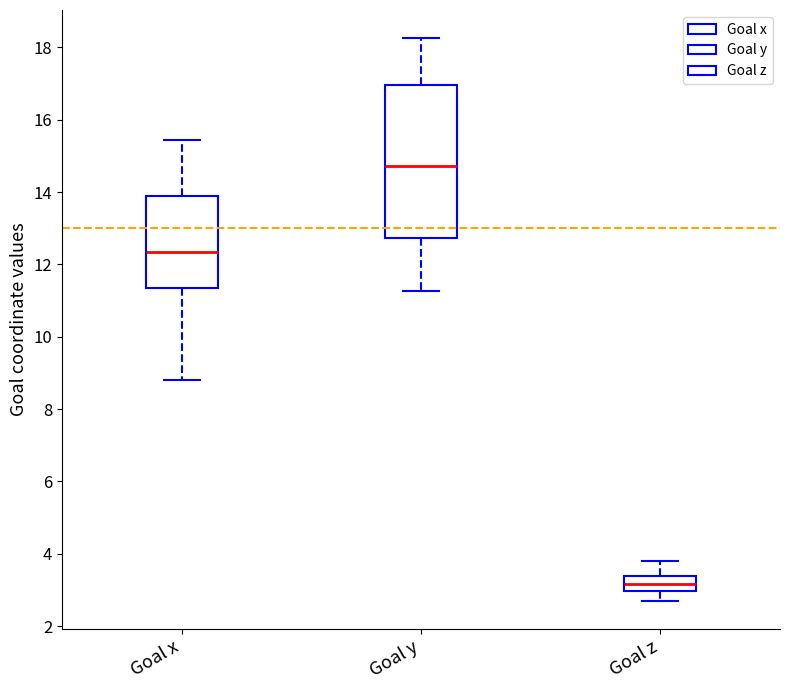

Comparing the boxes themselves (not the whiskers), which one is the tallest?

Goal y